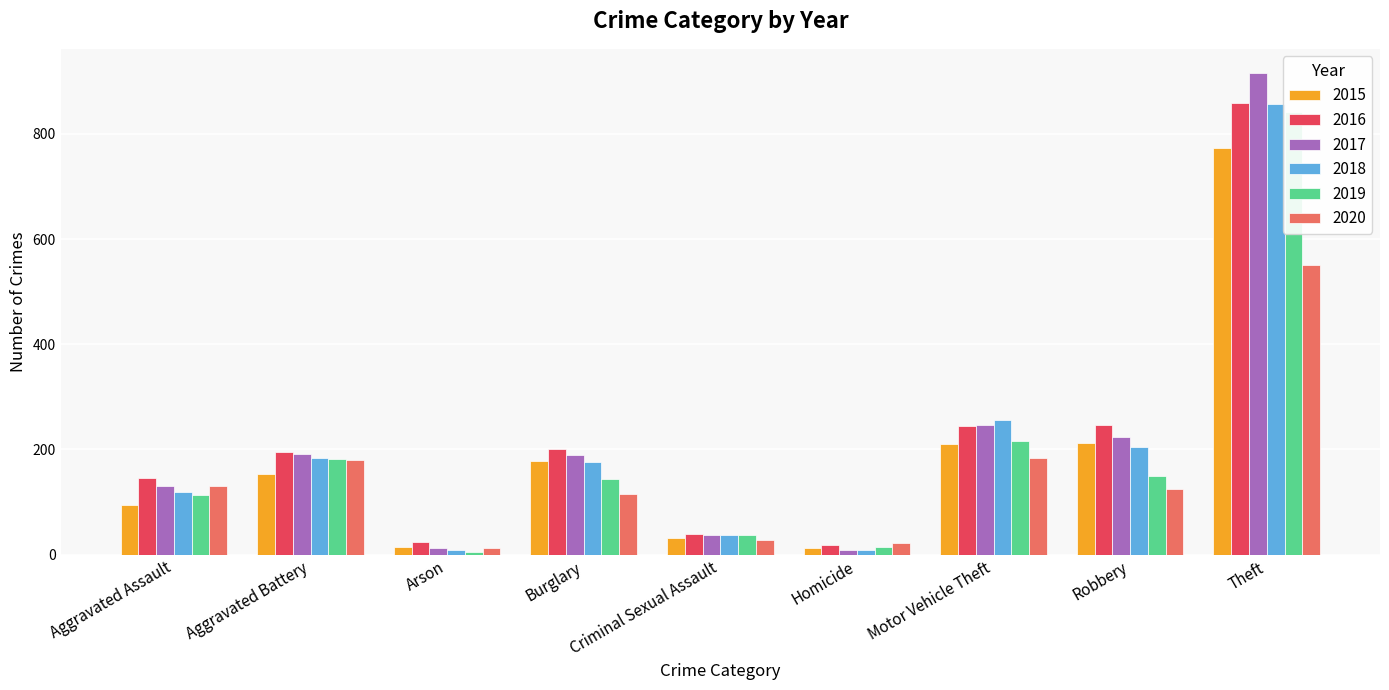

Which has a higher value, Burglary or Theft?

Theft